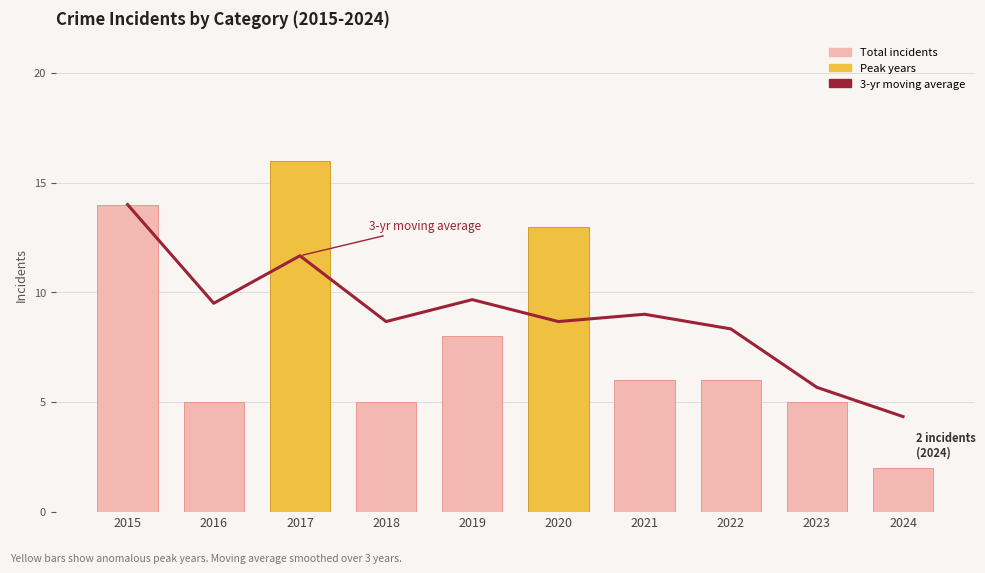

Rank the series at 2015 from highest to lowest value.

3-yr moving average, Total